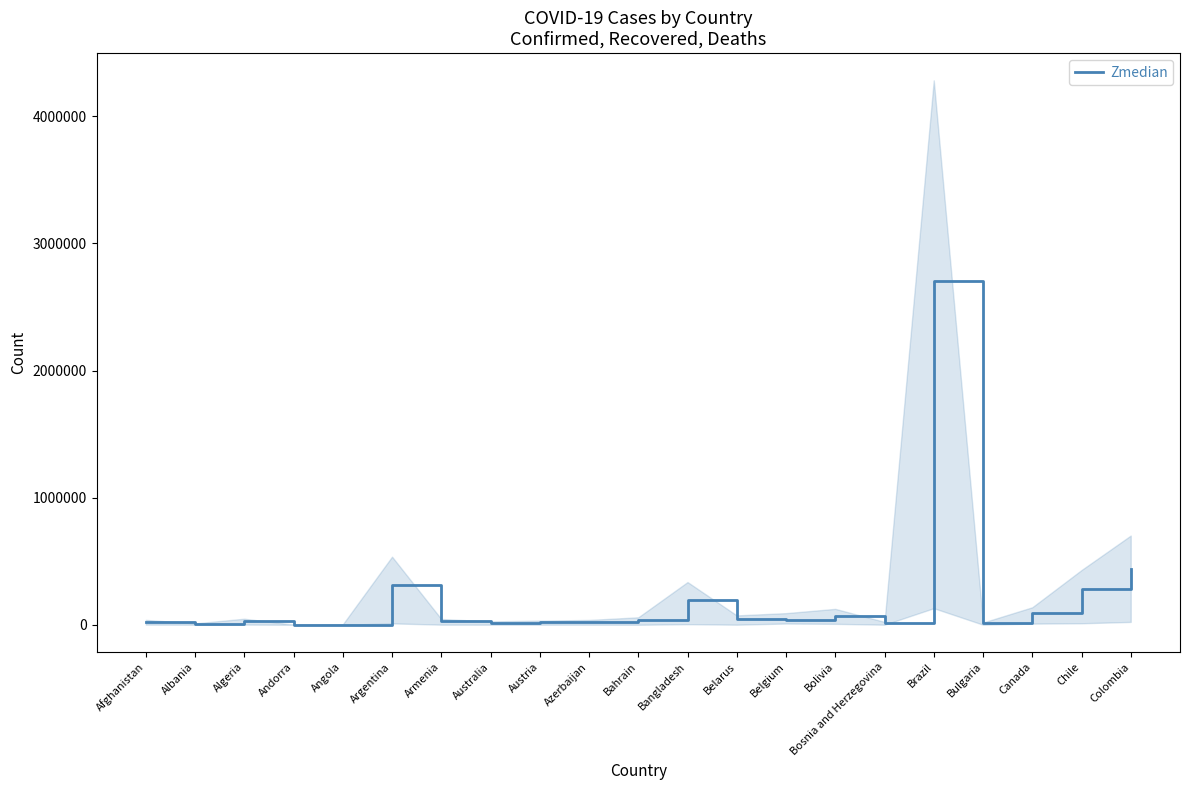

Where does the data first go above 29397?

Argentina